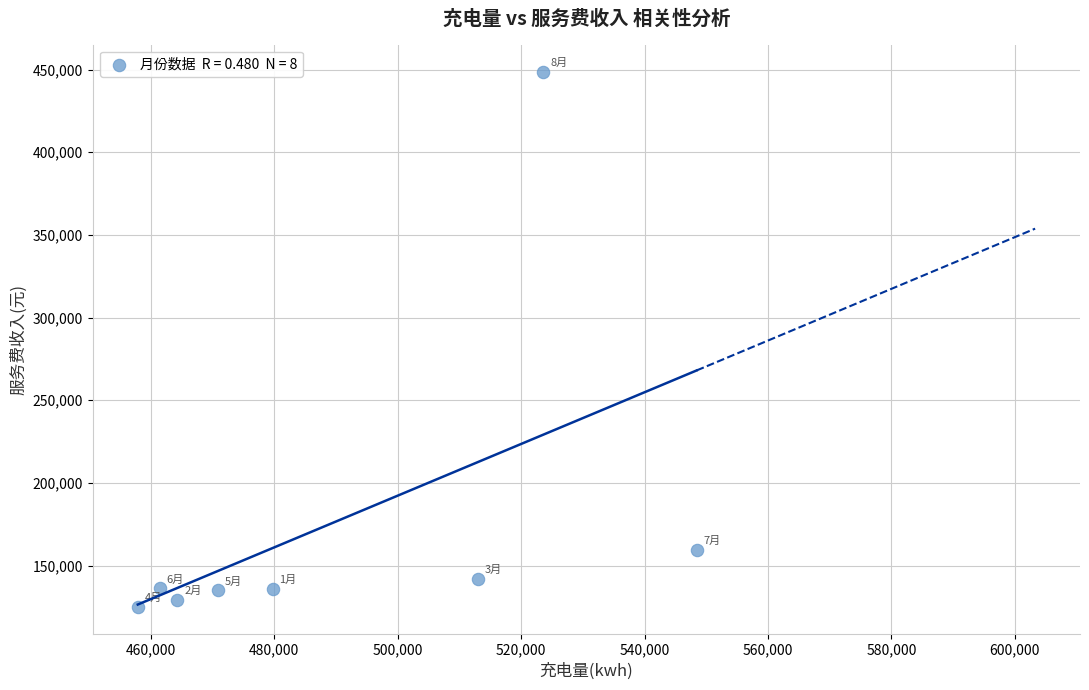

What is the range of X values (max minus min)?

90554.4